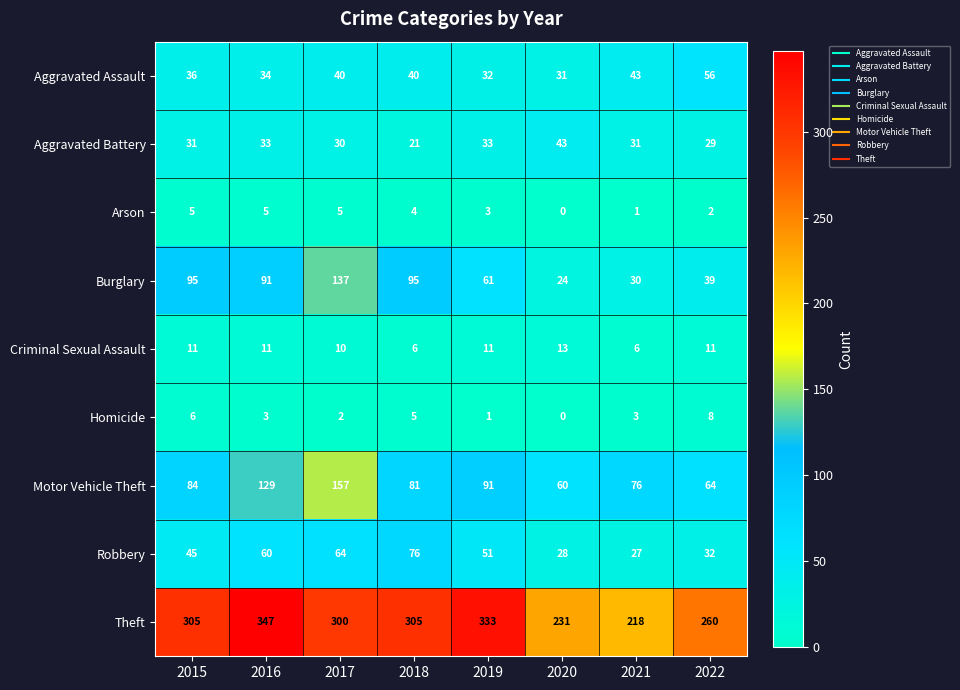

Between 2018 and 2022, which series saw the biggest shift?

Burglary